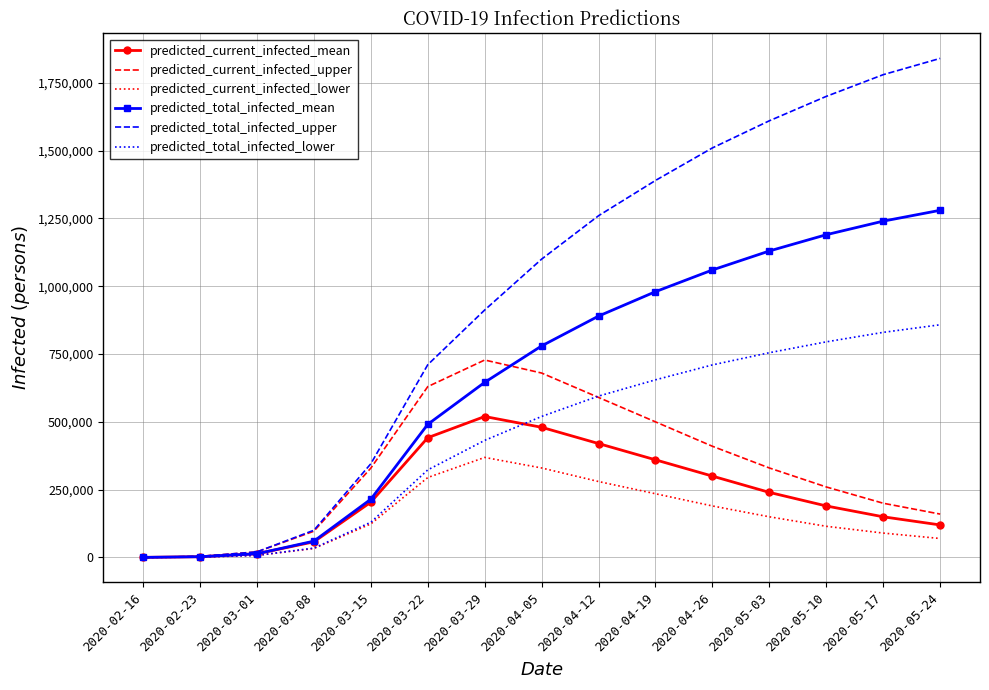

Which label corresponds to the largest value in the chart?

2020-05-24